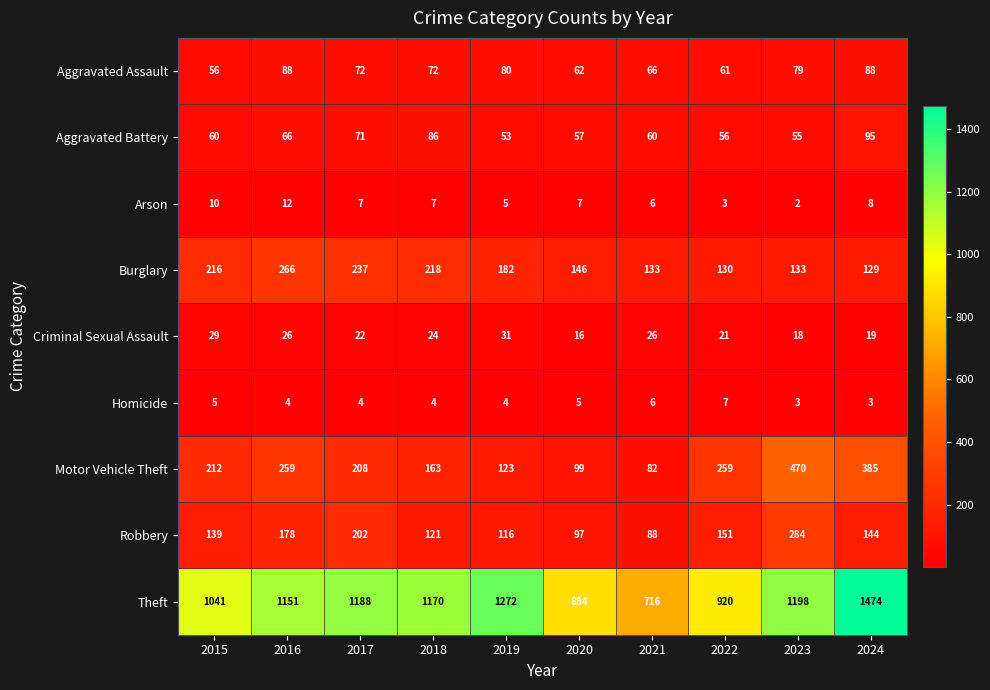

What is the lowest value of the Homicide series?

3